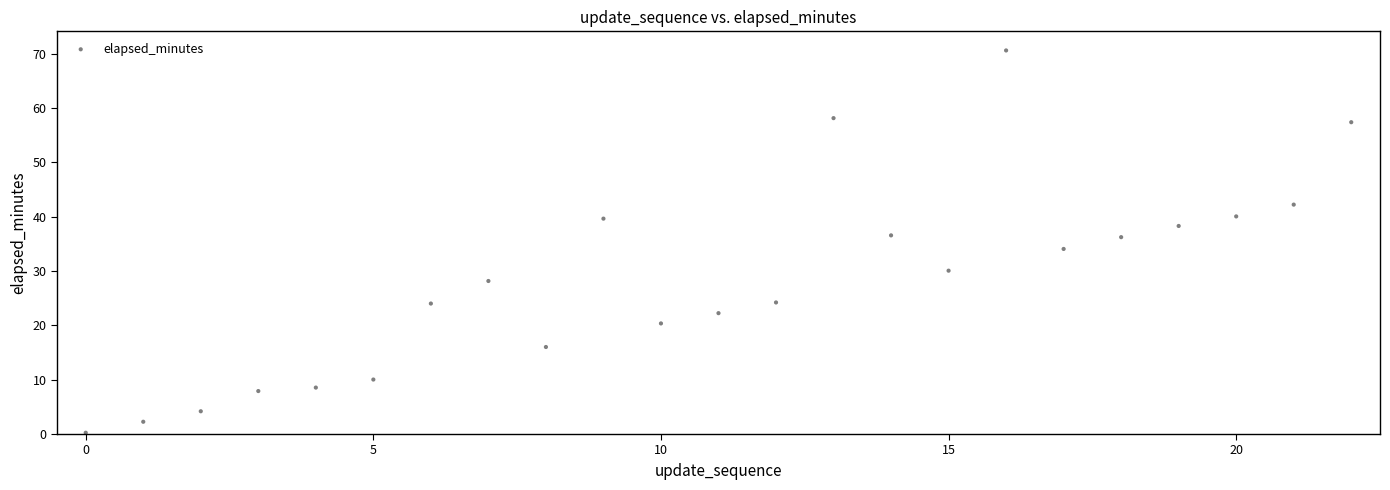

What is the range of Y values (max minus min)?

70.4